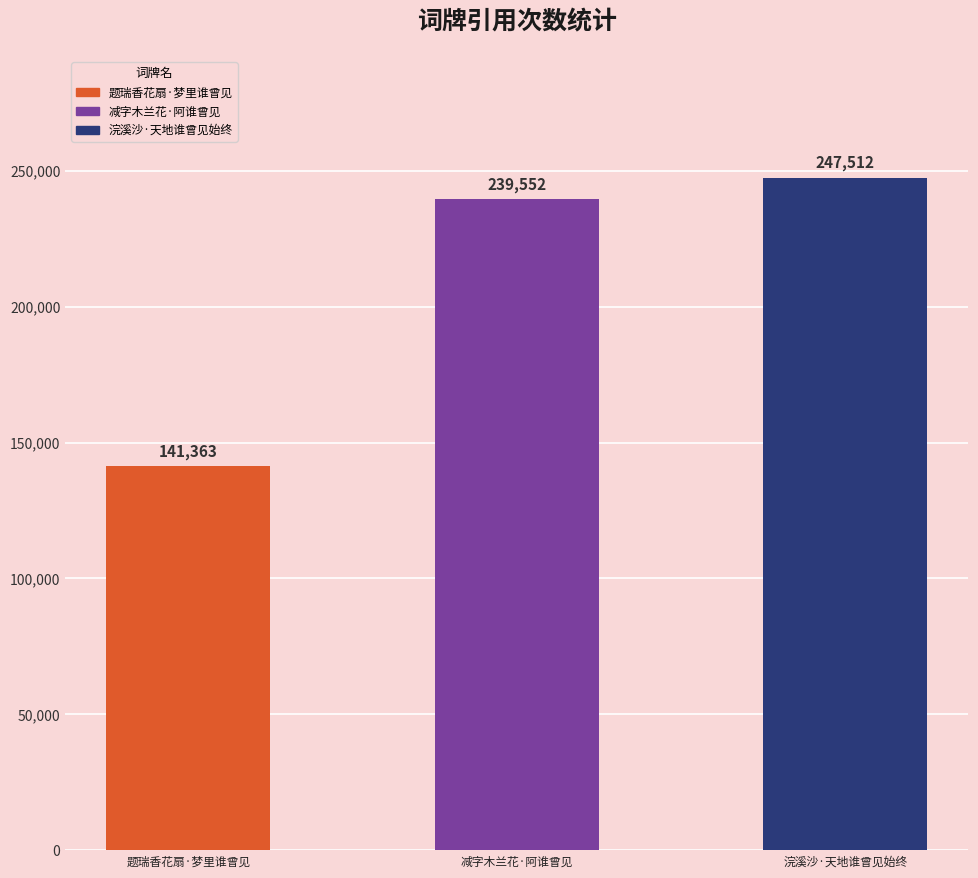

Reading left to right, transcribe all the data shown in this chart.

141363	239552	247512